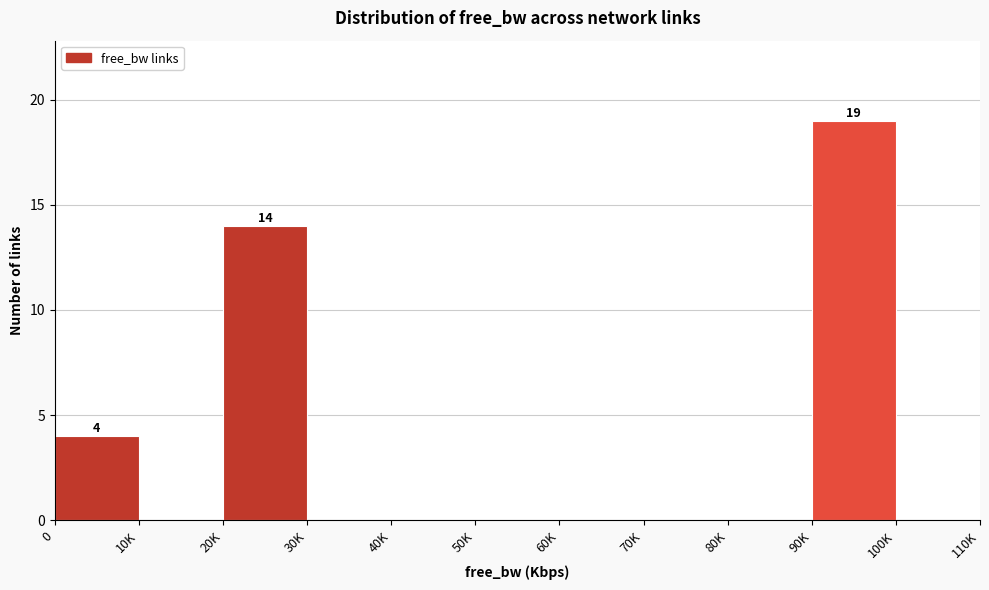

Reading right to left, what are all the values shown in this chart?

100K=0	90K=19	80K=0	70K=0	60K=0	50K=0	40K=0	30K=0	20K=14	10K=0	0=4